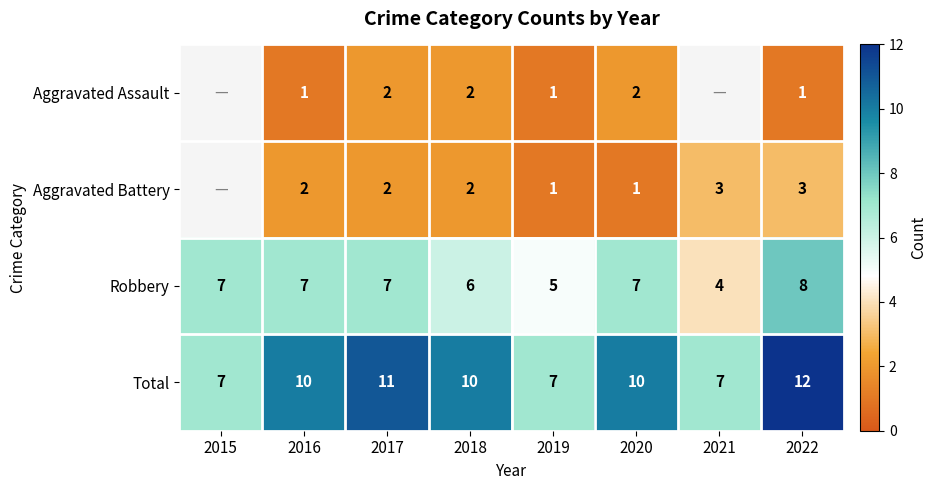

How many values in the Robbery series are below 7?

3